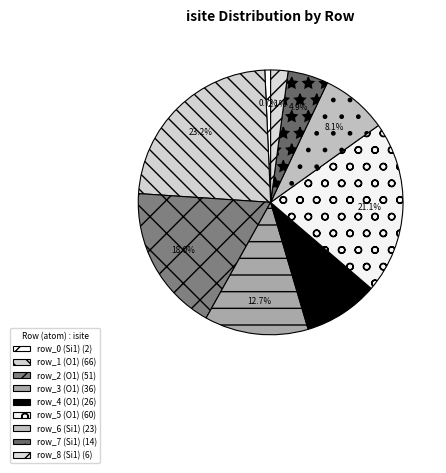

What percentage do row_3 (O1) and row_2 (O1) together represent?

30.6%